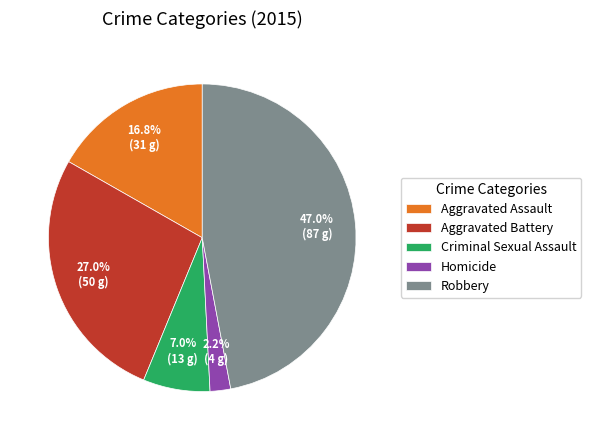

Is it true that Homicide is 2% of the pie?

True